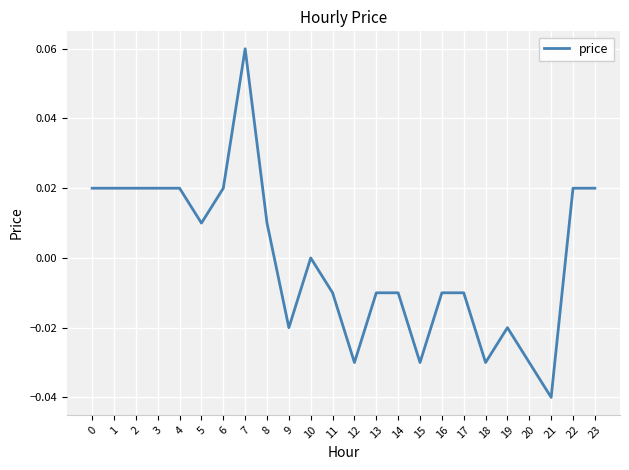

Which category has the highest value across all series?

7